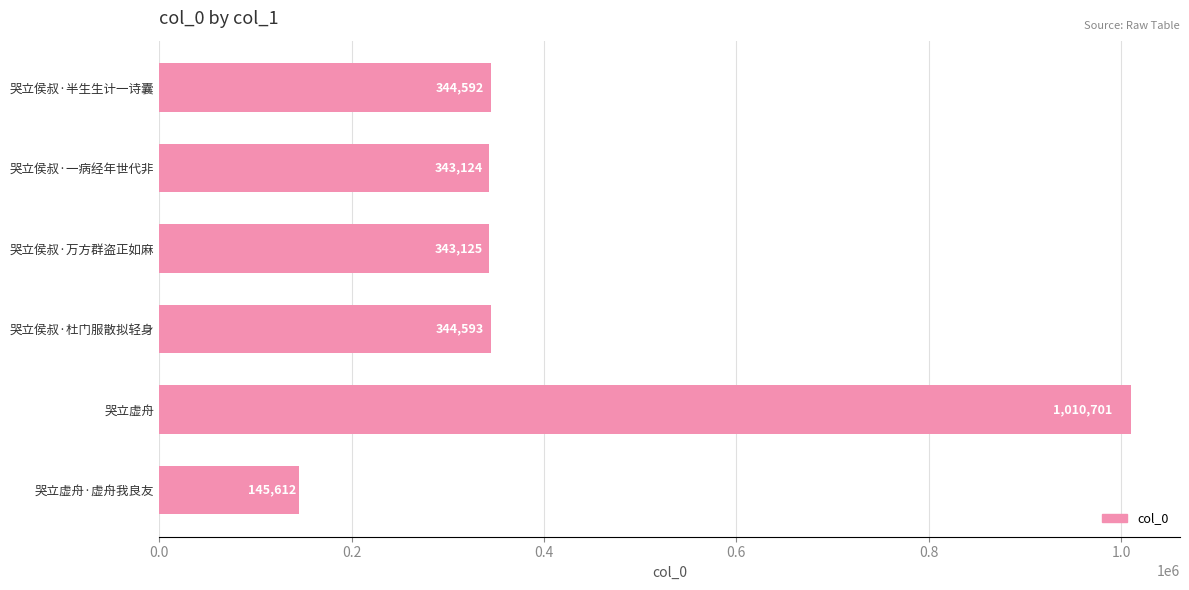

What is the difference between the second highest and second lowest values?

1469